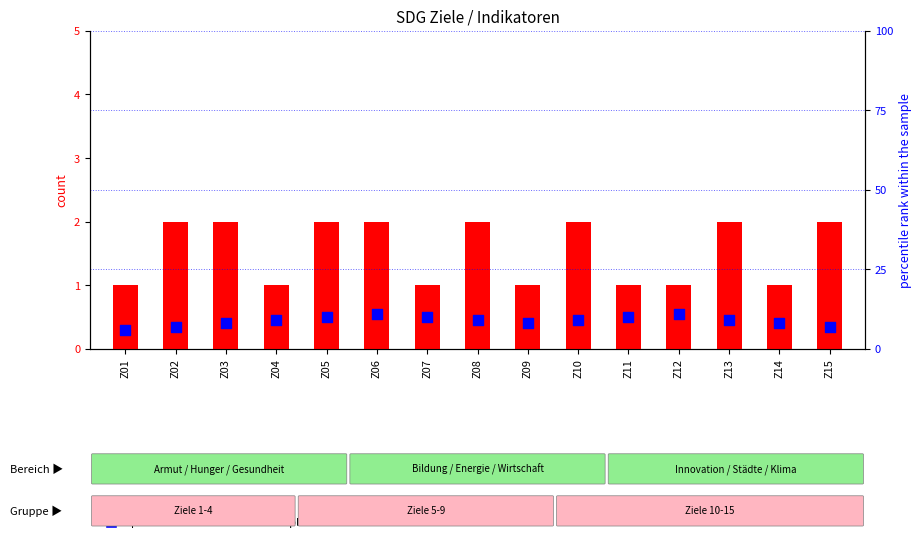

What is the total value across all series at Z02?

9